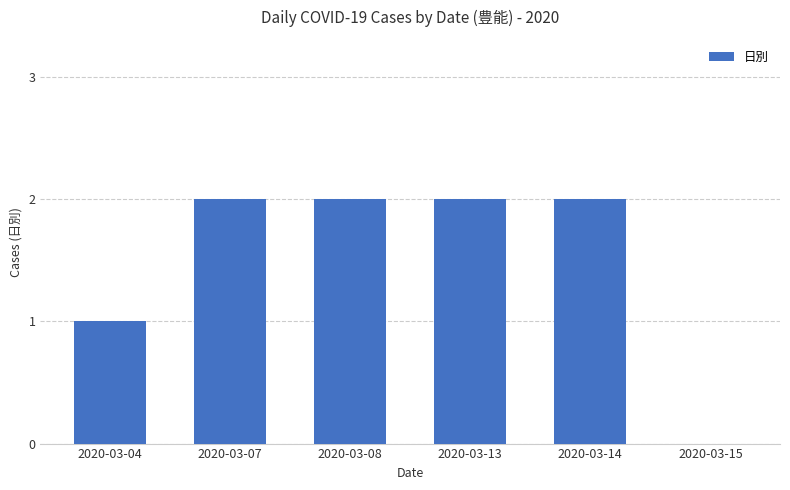

What is the sum of the values at 2020-03-04 and 2020-03-14?

3